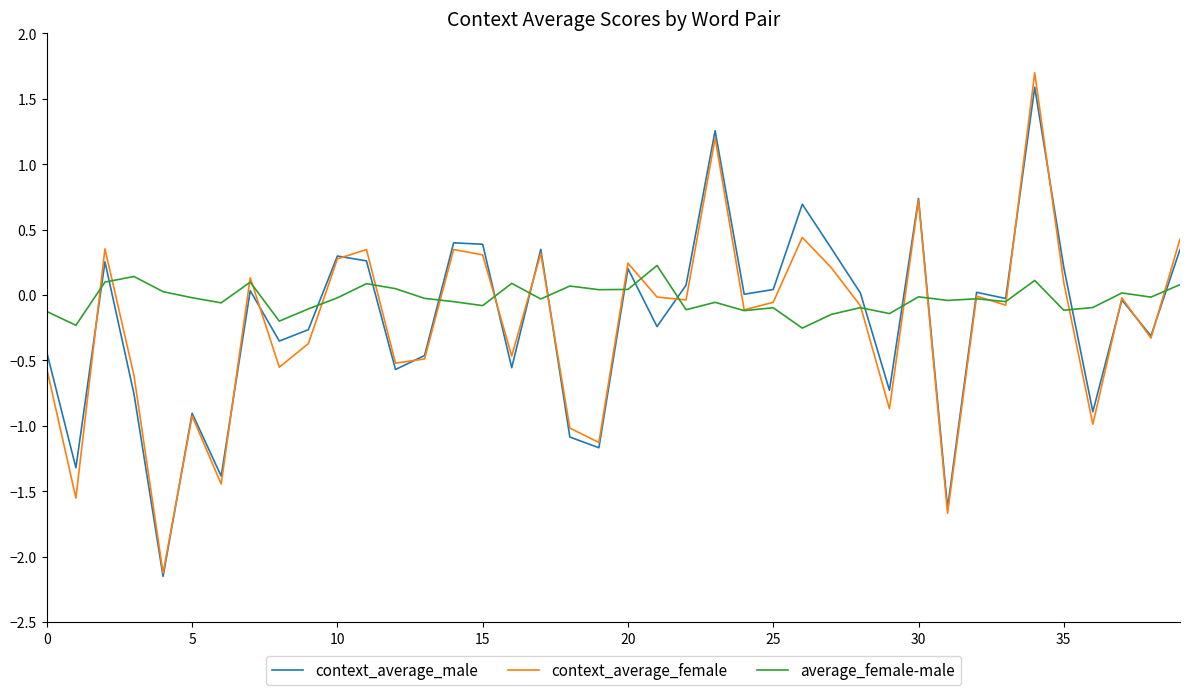

What is the minimum value for context_average_female?

-2.1